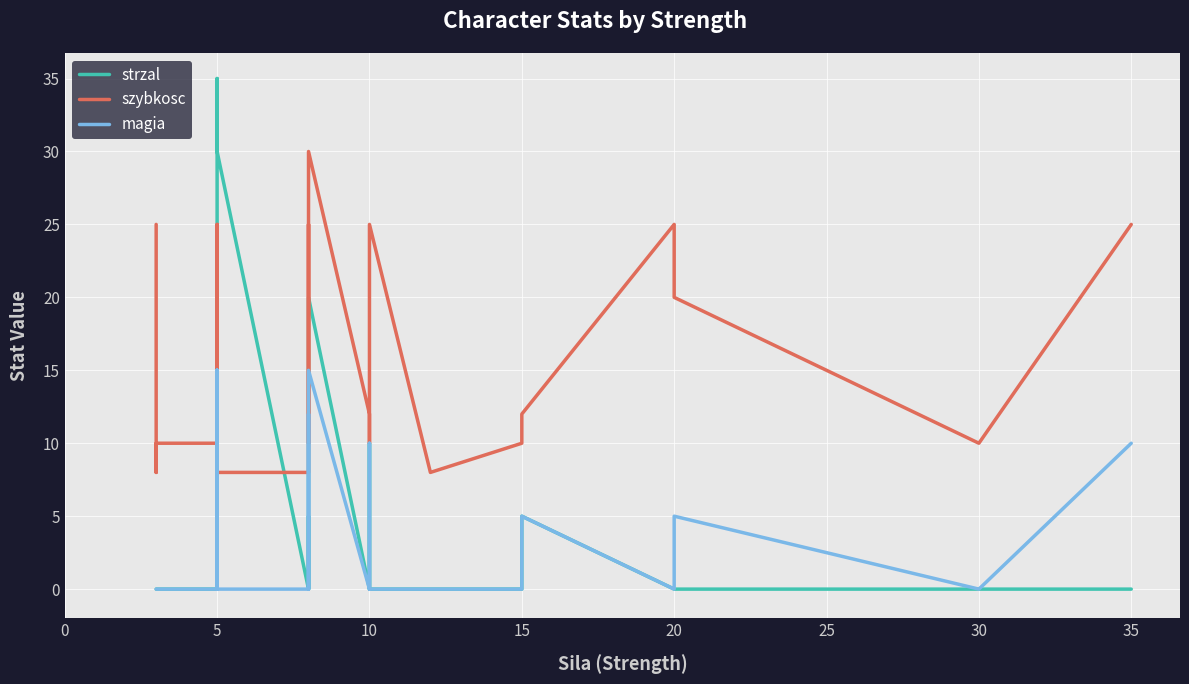

Which series ends up on top after the final intersection of magia and strzal?

strzal